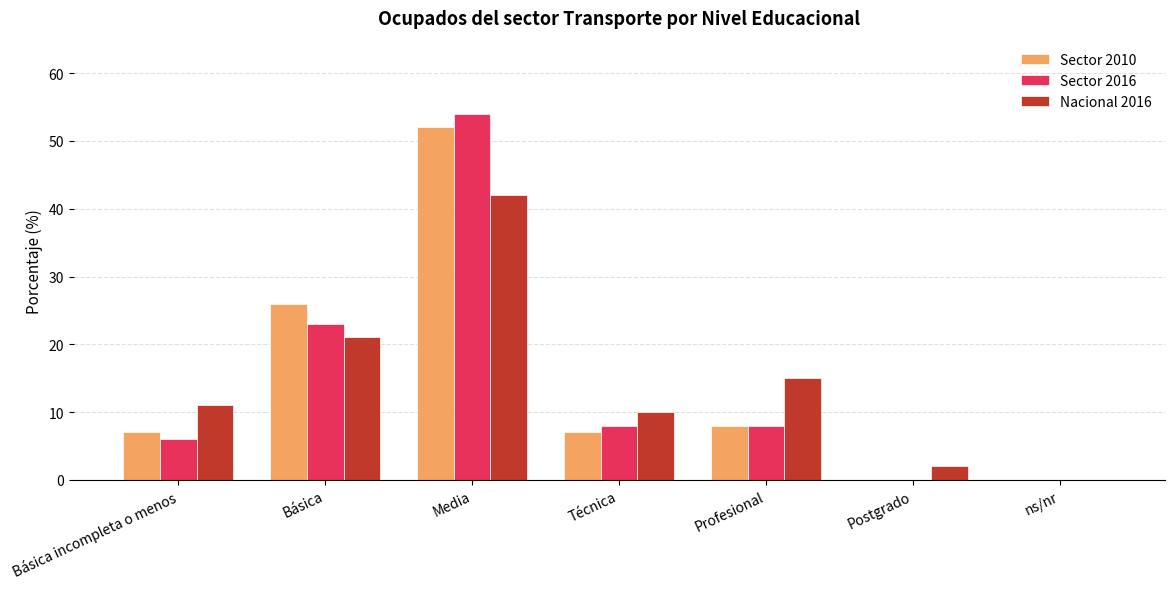

What is the difference between the Nacional 2016 values at Básica incompleta o menos and ns/nr?

11